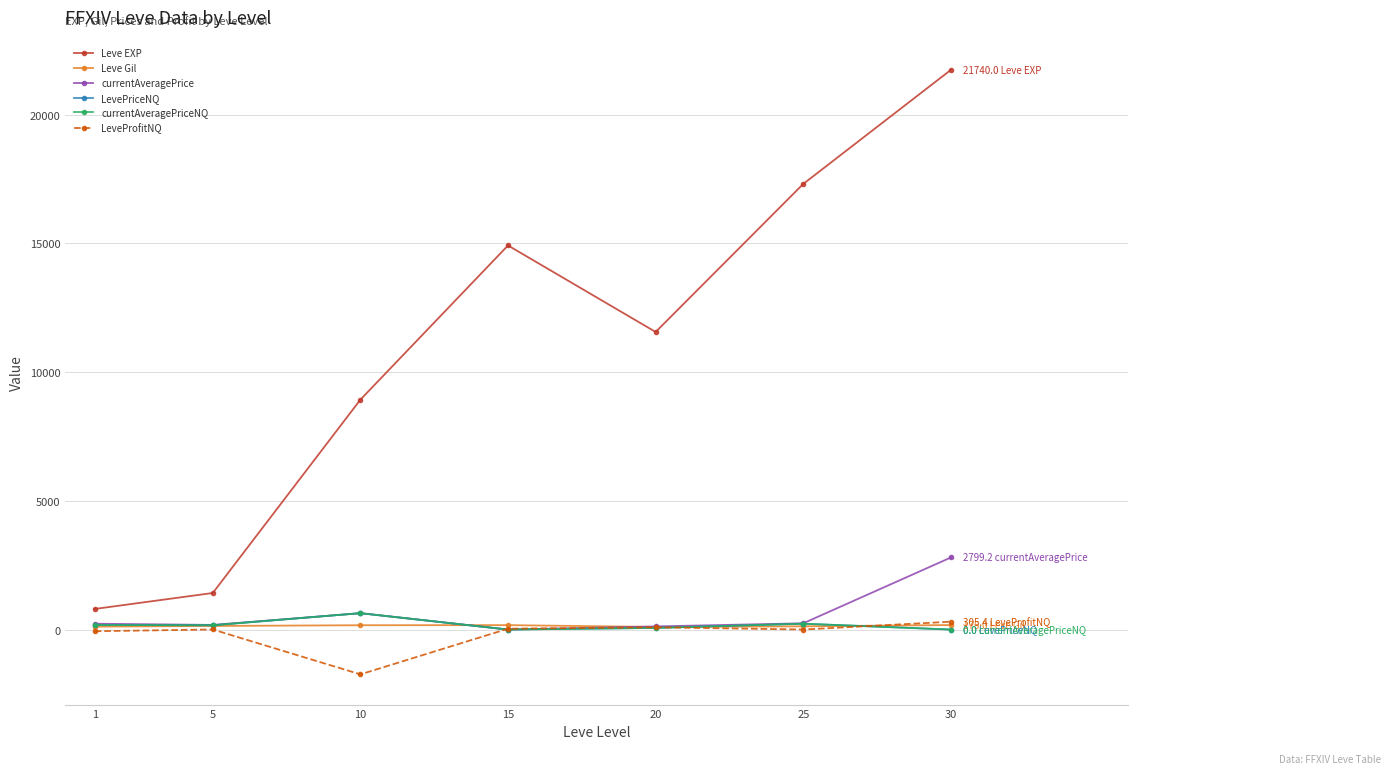

Which series has the largest total across all categories?

Leve EXP